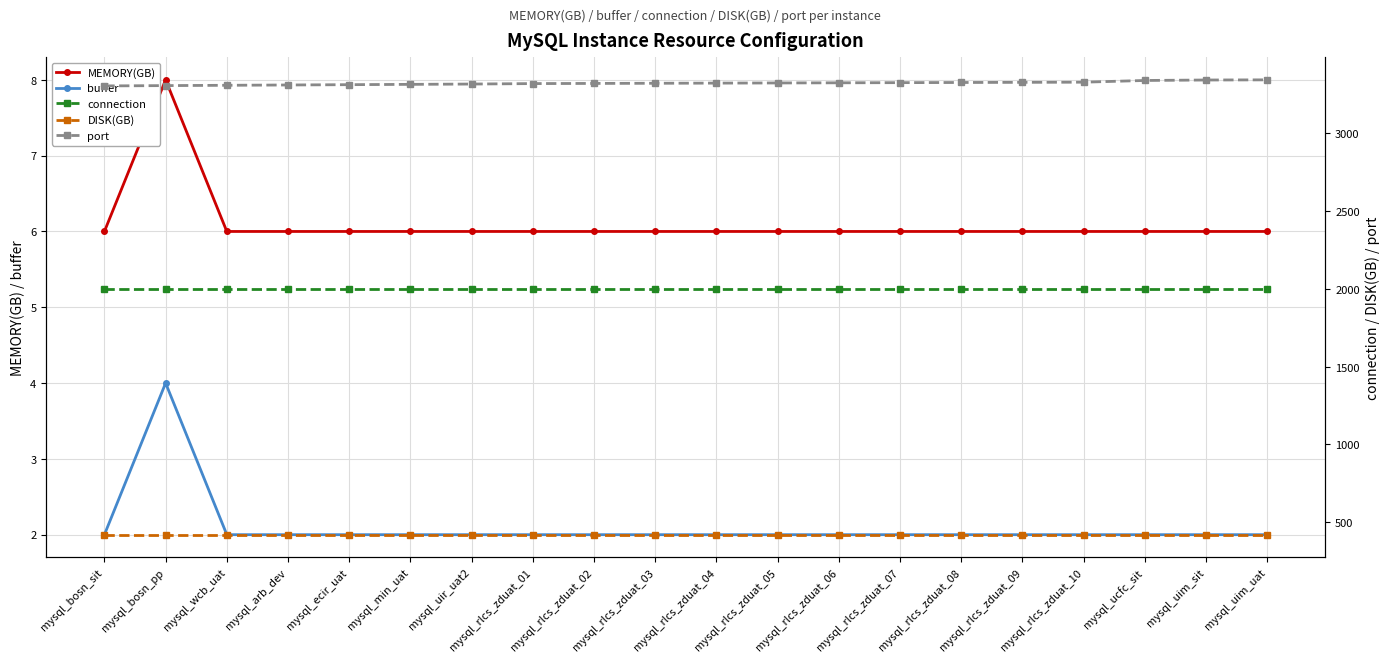

At how many categories does at least one series exceed 732?

20